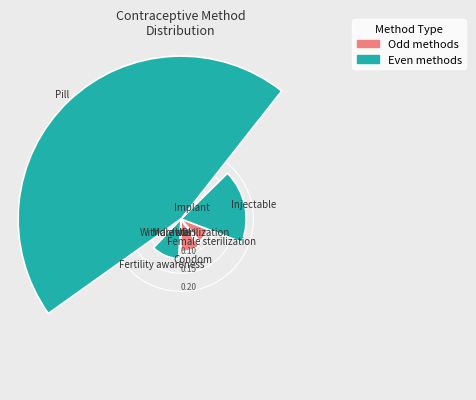

To the nearest percent, what is the difference between the Injectable and Pill slice percentages?

27%